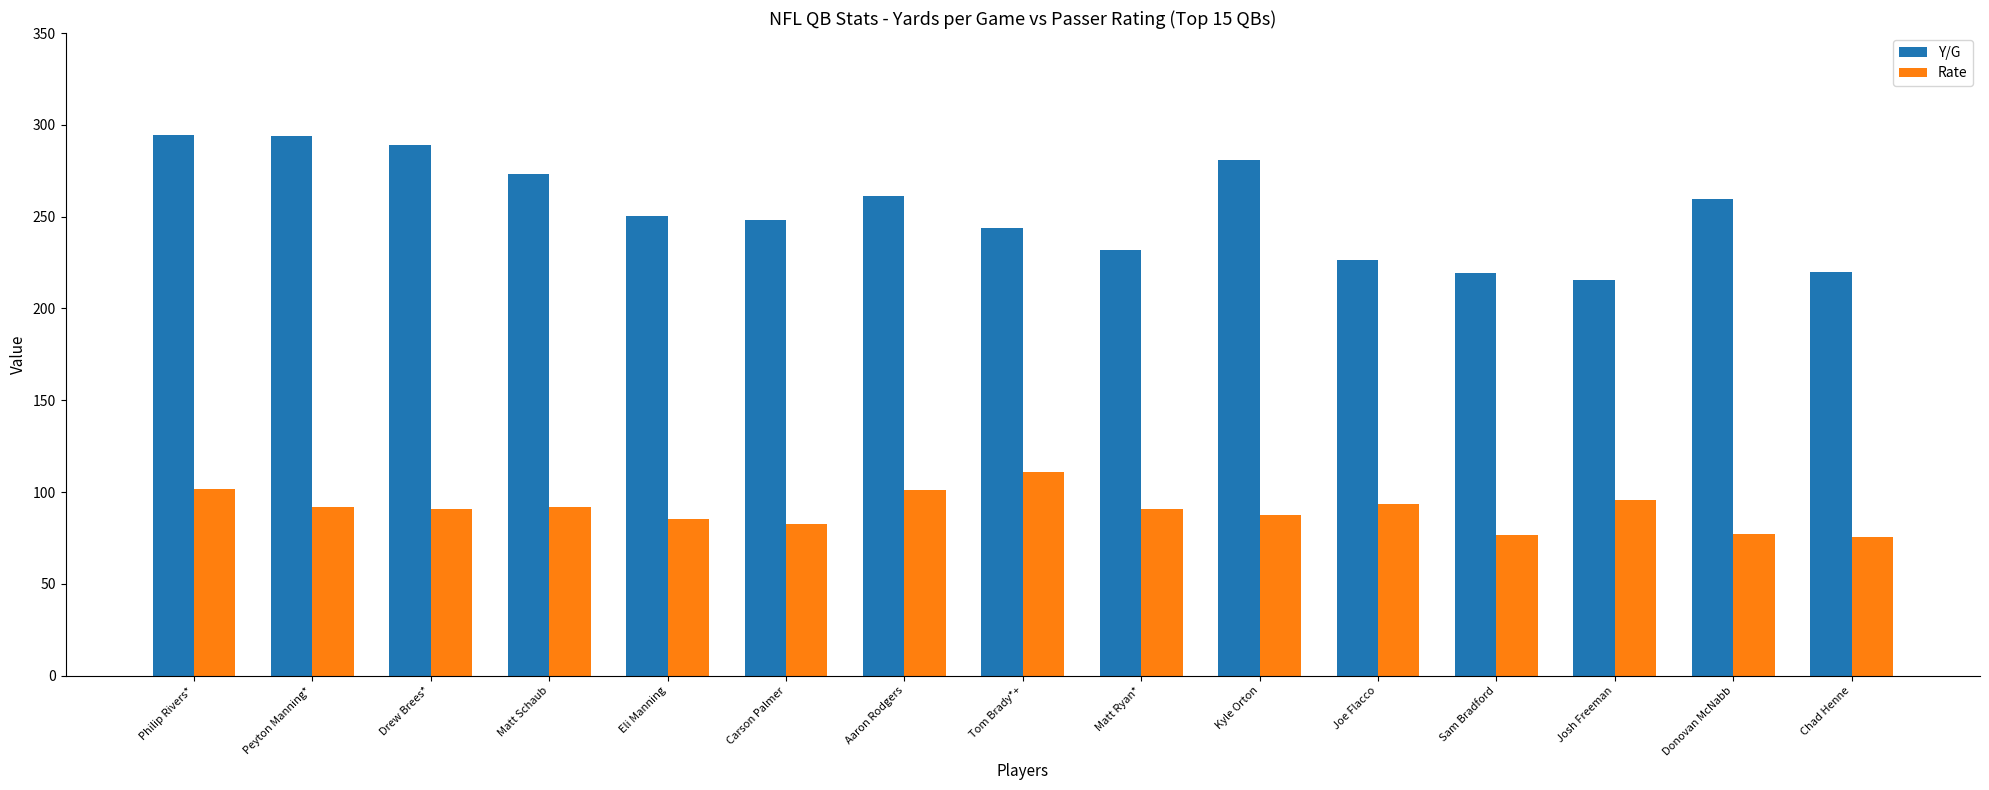

Which series has the widest spread of values?

Y/G